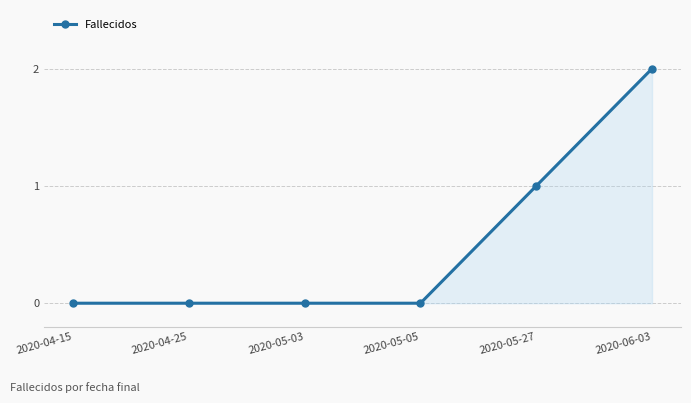

Where is the data nearest to the value 1?

2020-05-27